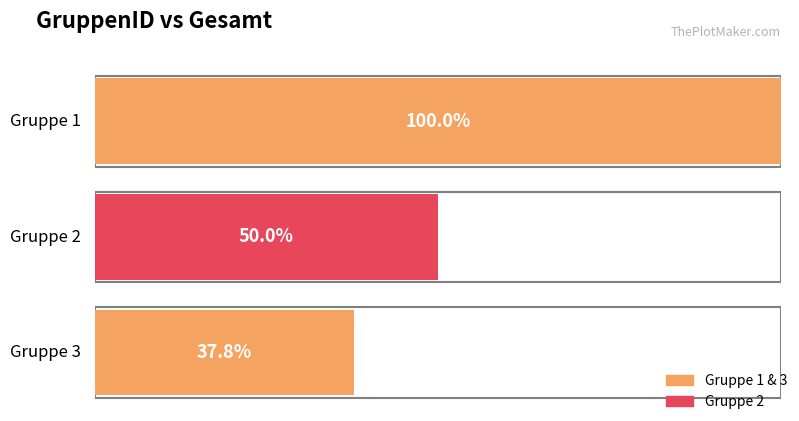

Rank the categories by value from lowest to highest.

3, 2, 1